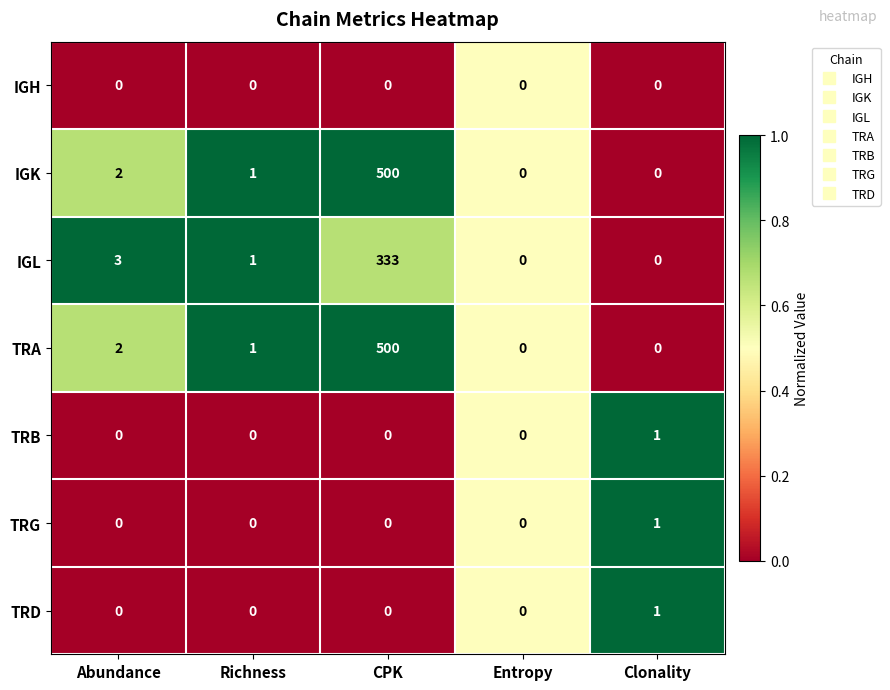

What is the difference between the TRA values at Richness and CPK?

499